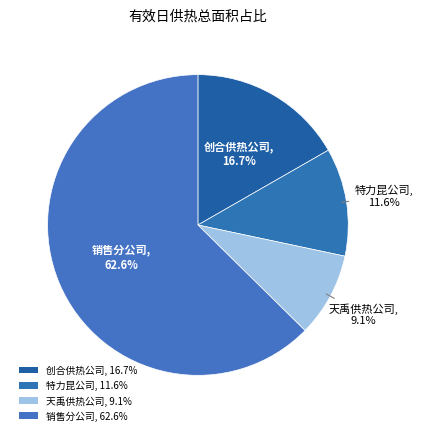

How many slices are in this pie chart?

4